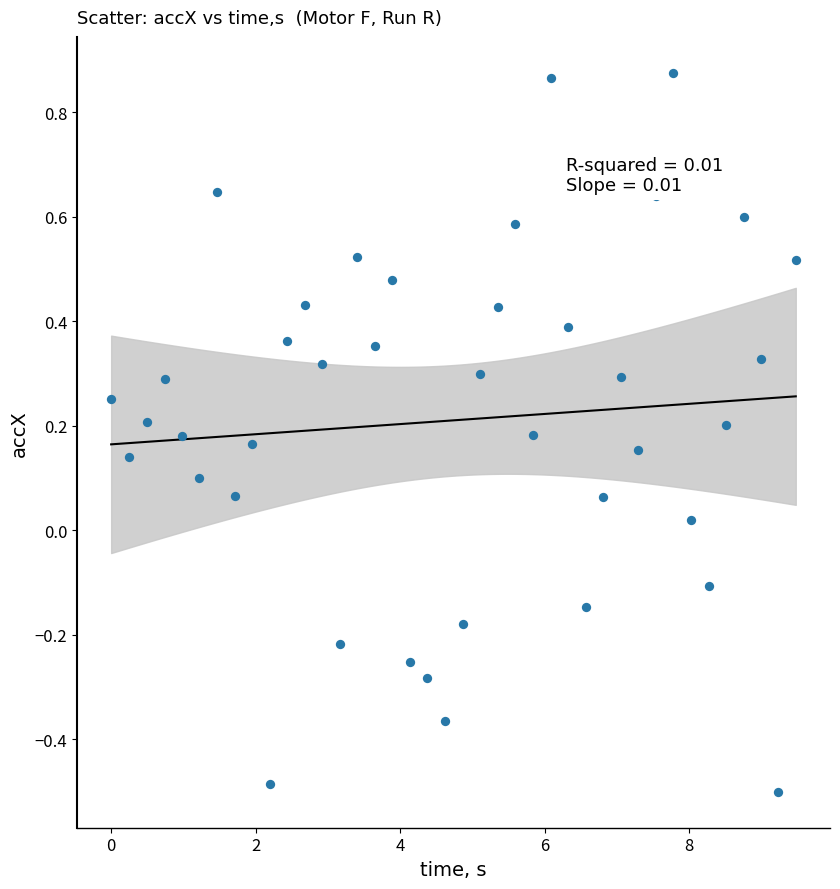

What is the range of Y values (max minus min)?

1.4